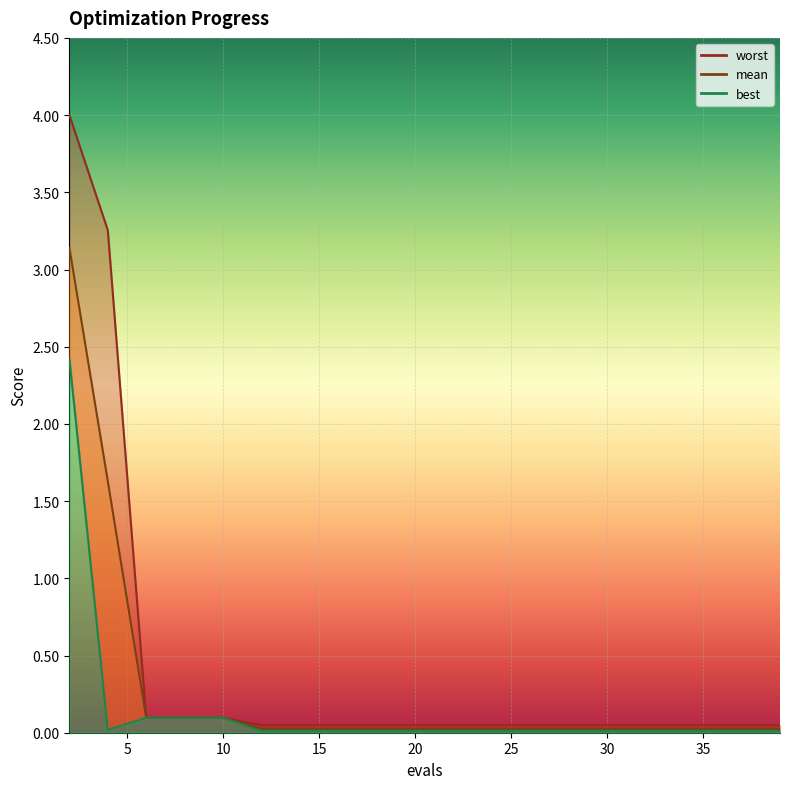

What is the total value across all series at 18?

0.1